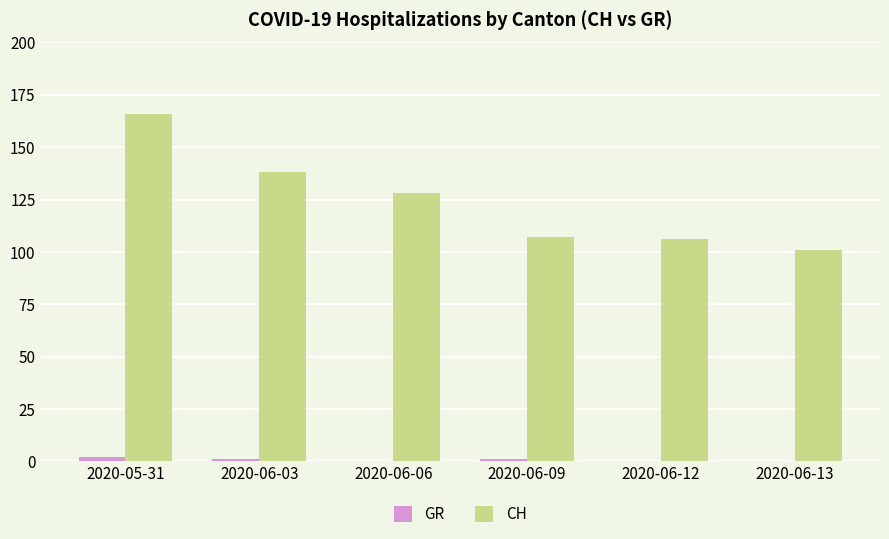

Reading right to left, extract all data points from this chart.

GR: 2020-06-13=0	2020-06-12=0	2020-06-09=1	2020-06-06=0	2020-06-03=1	2020-05-31=2
CH: 2020-06-13=101	2020-06-12=106	2020-06-09=107	2020-06-06=128	2020-06-03=138	2020-05-31=166